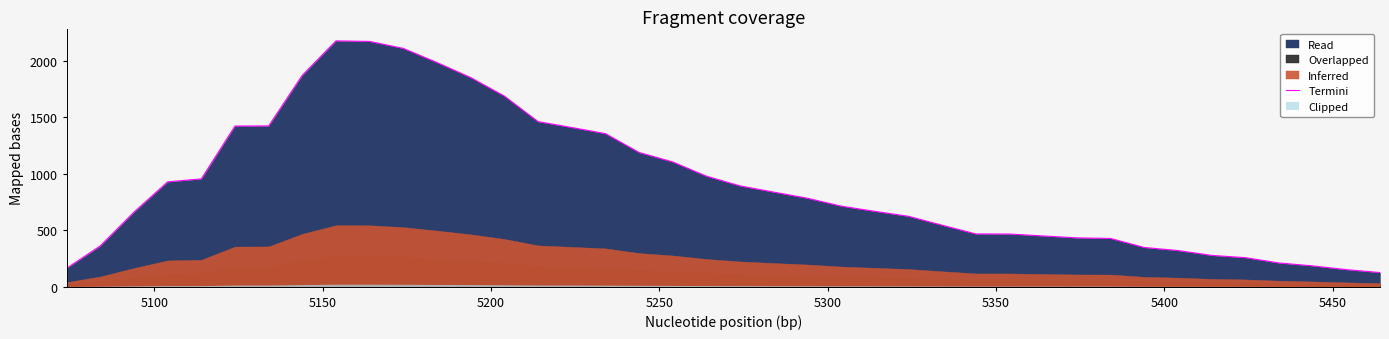

How many points are higher than both their immediate neighbors (excluding endpoints)?

1